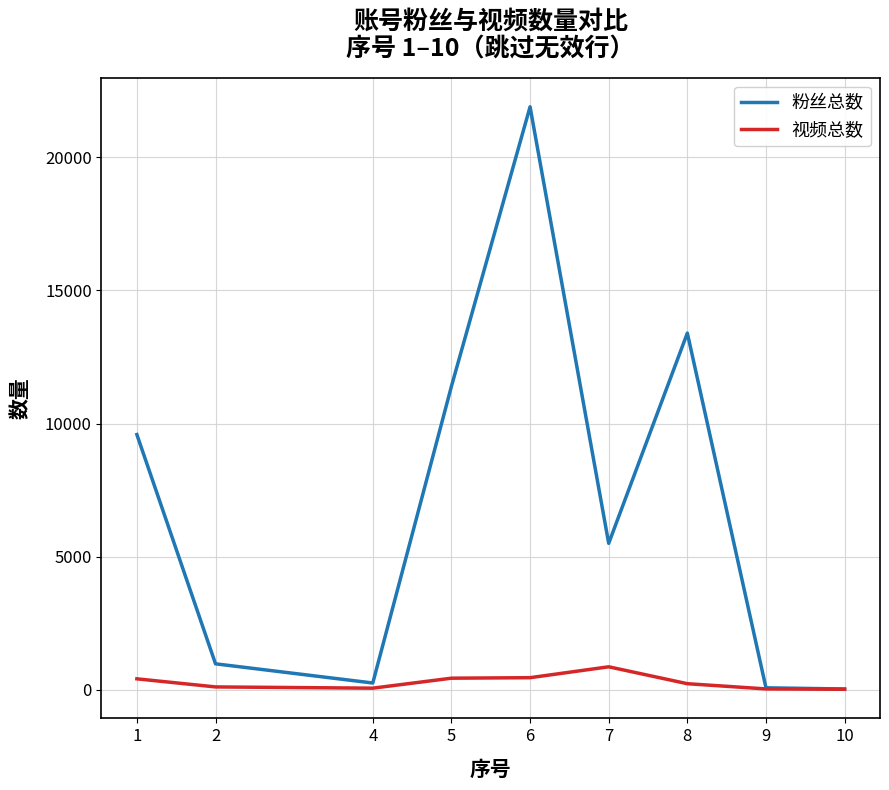

What is the maximum value shown in the chart?

21900